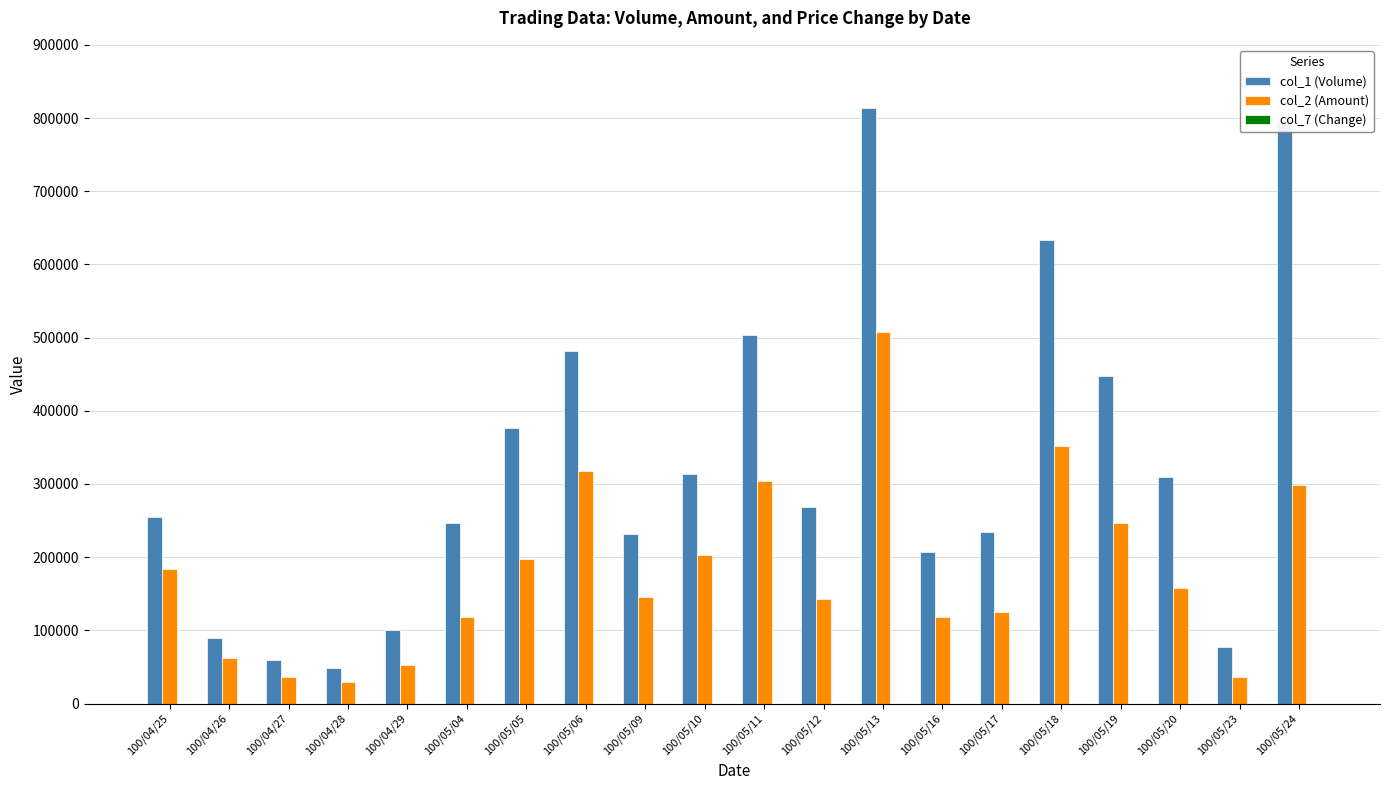

The value of col_1 (Volume) at 100/05/06 is 482000.0. True or false?

True